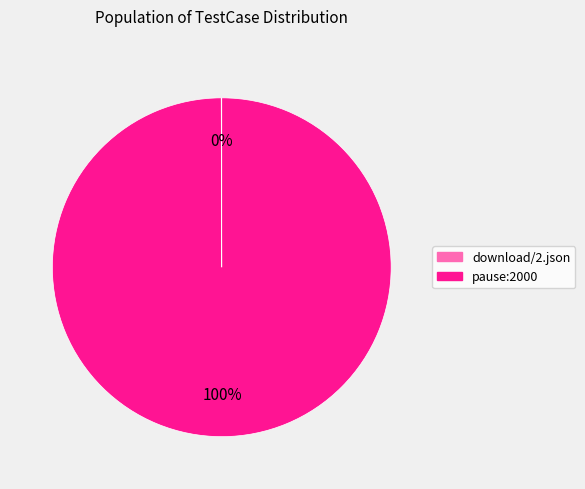

What is the largest slice in the pie chart?

pause:2000